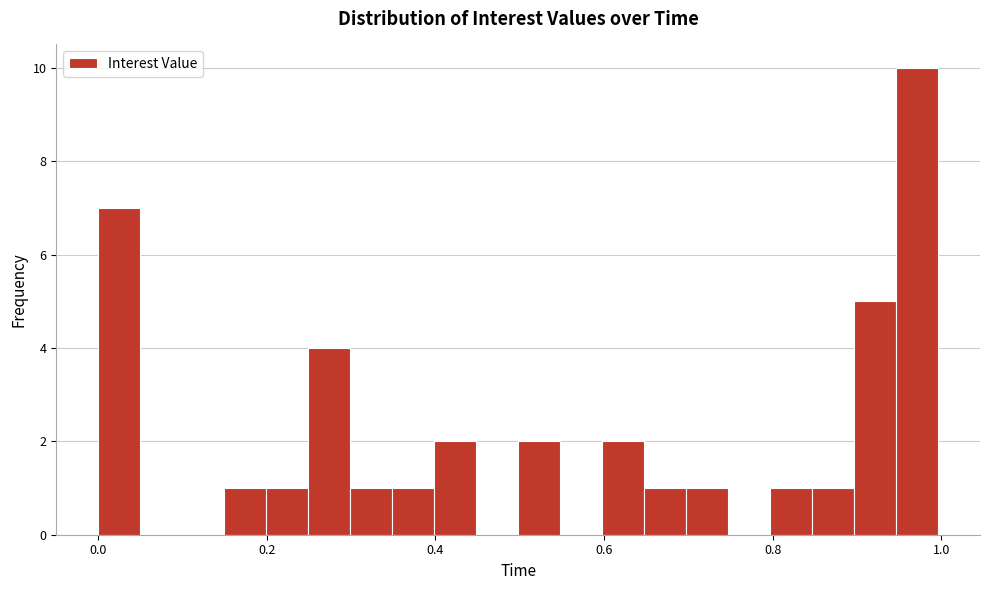

Read against the x-axis, roughly where is the centre of the tallest bar?

0.98